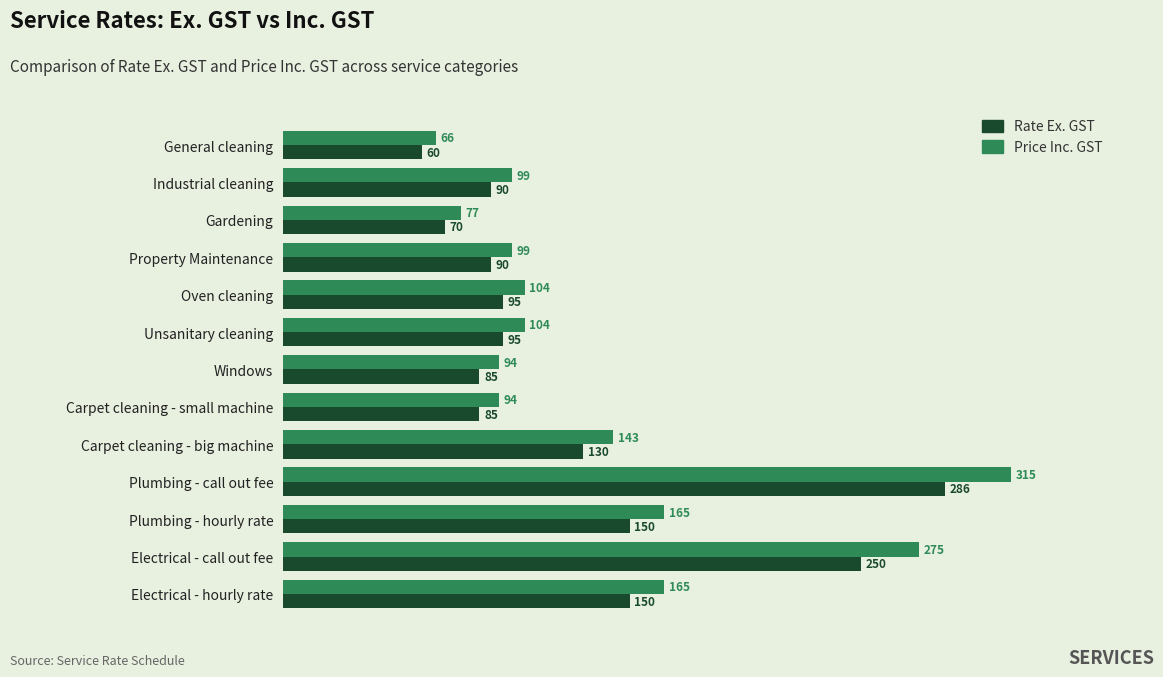

List the series in order of their overall mean, highest first.

Price Inc. GST, Rate Ex. GST